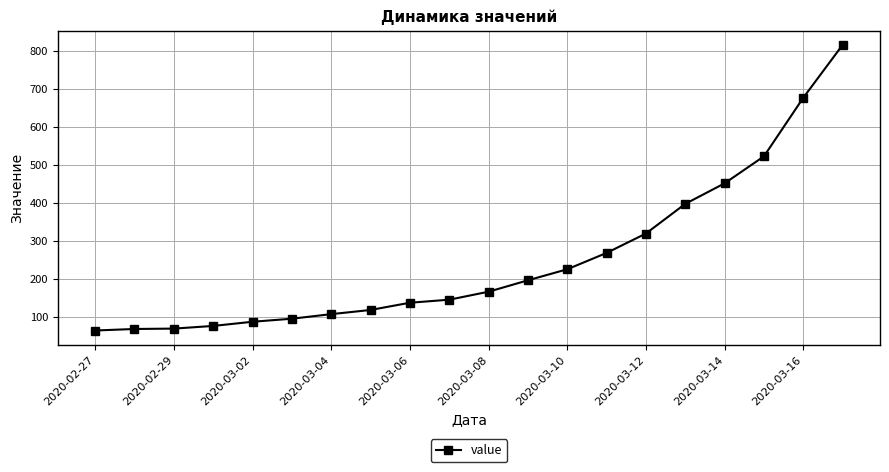

What is the smallest value displayed?

64